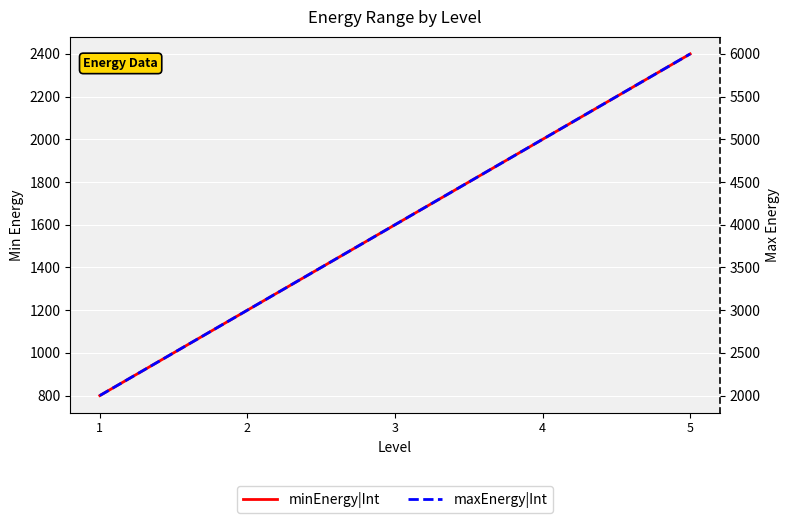

True or false: minEnergy|Int and maxEnergy|Int intersect in this chart.

False